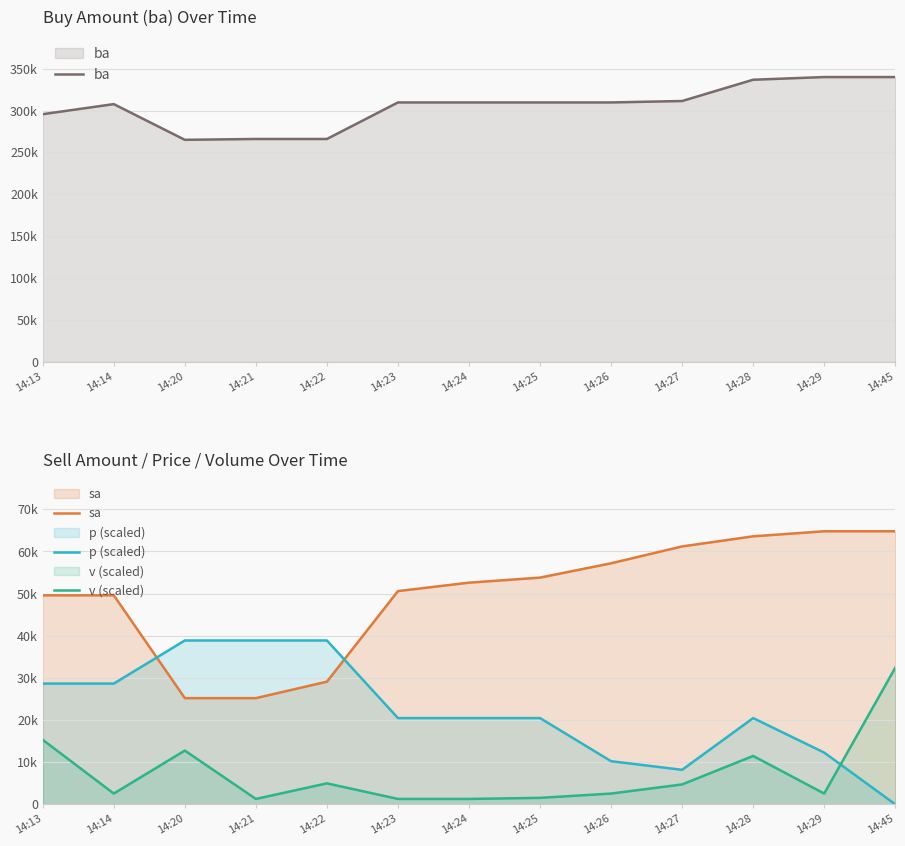

What is the sum of the p (scaled) values at 14:28 and 14:21?

59343.2